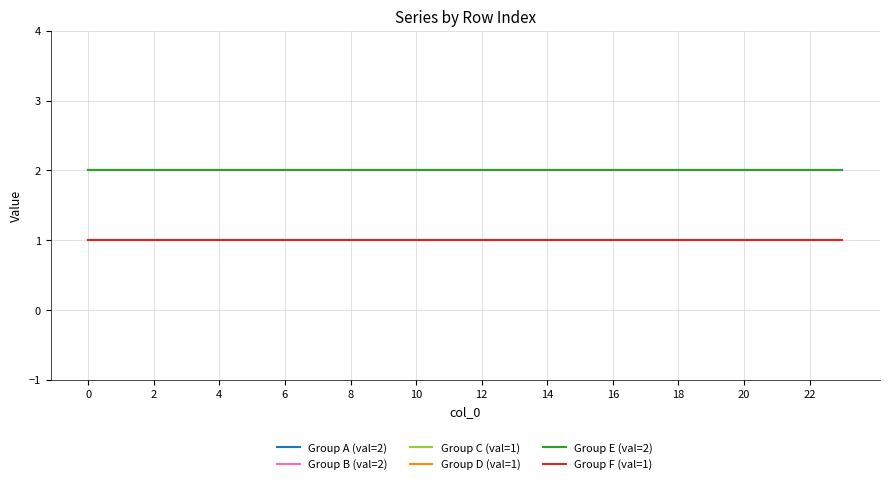

Does the chart display data point markers on the line(s)?

No